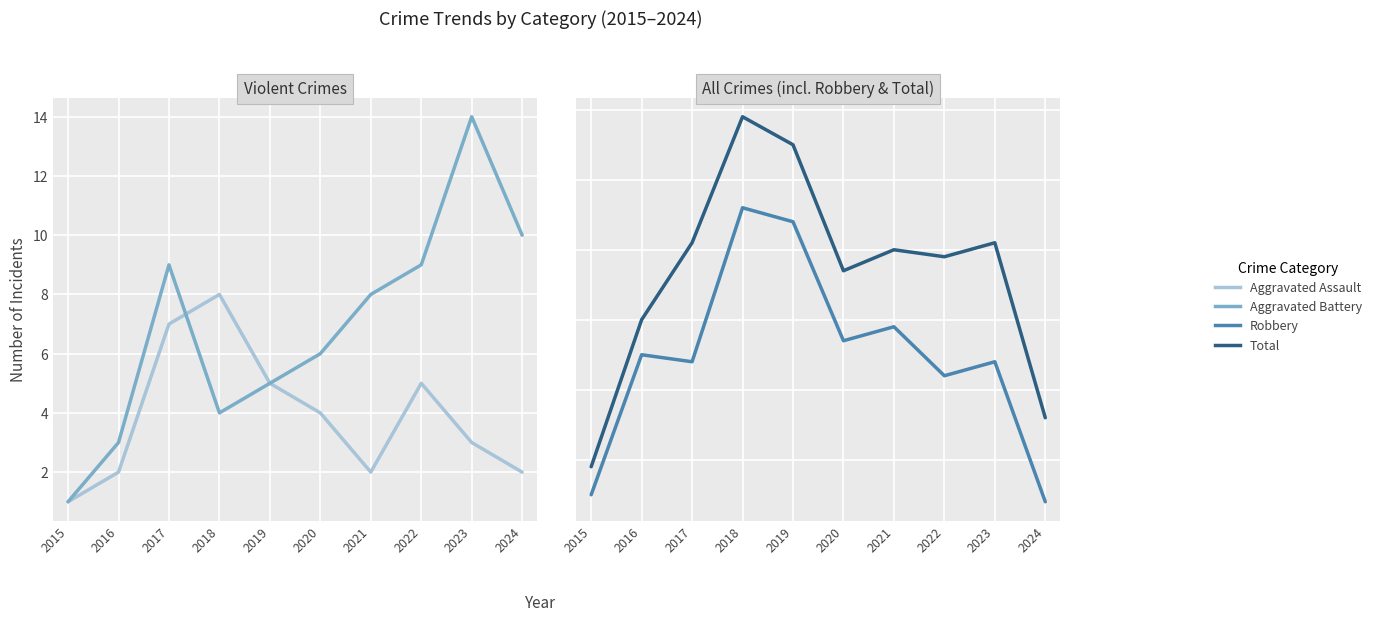

Which label corresponds to the smallest value in the chart?

2015